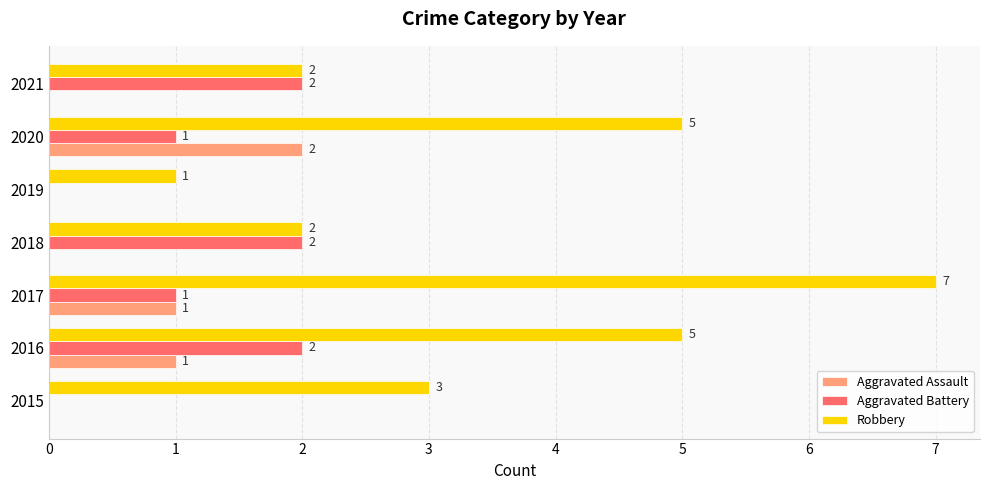

What are all the series names shown in the legend?

Aggravated Assault, Aggravated Battery, Robbery